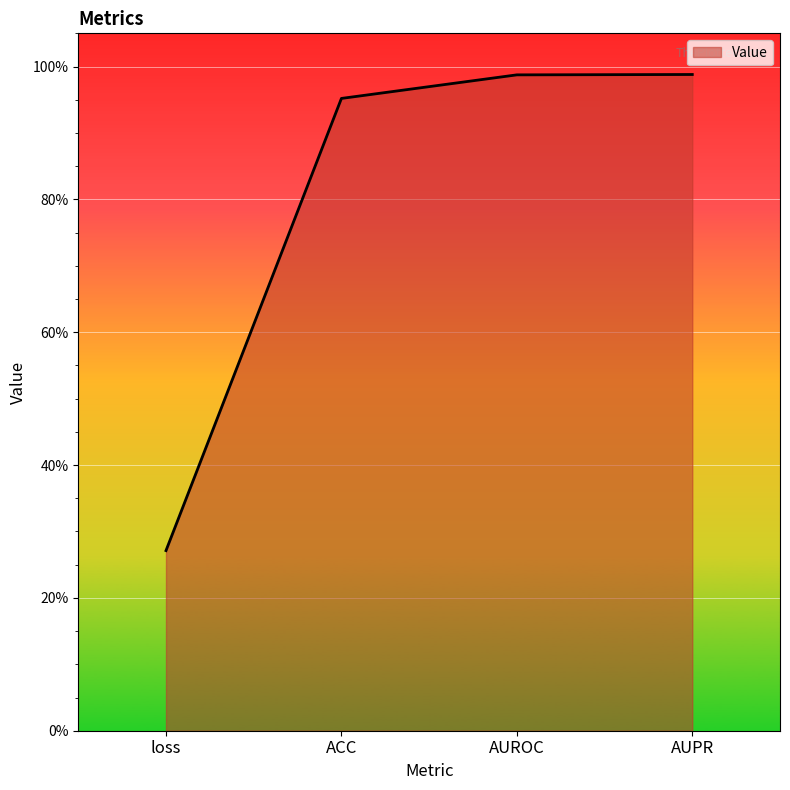

Is this an area chart (filled region under the line)?

Yes